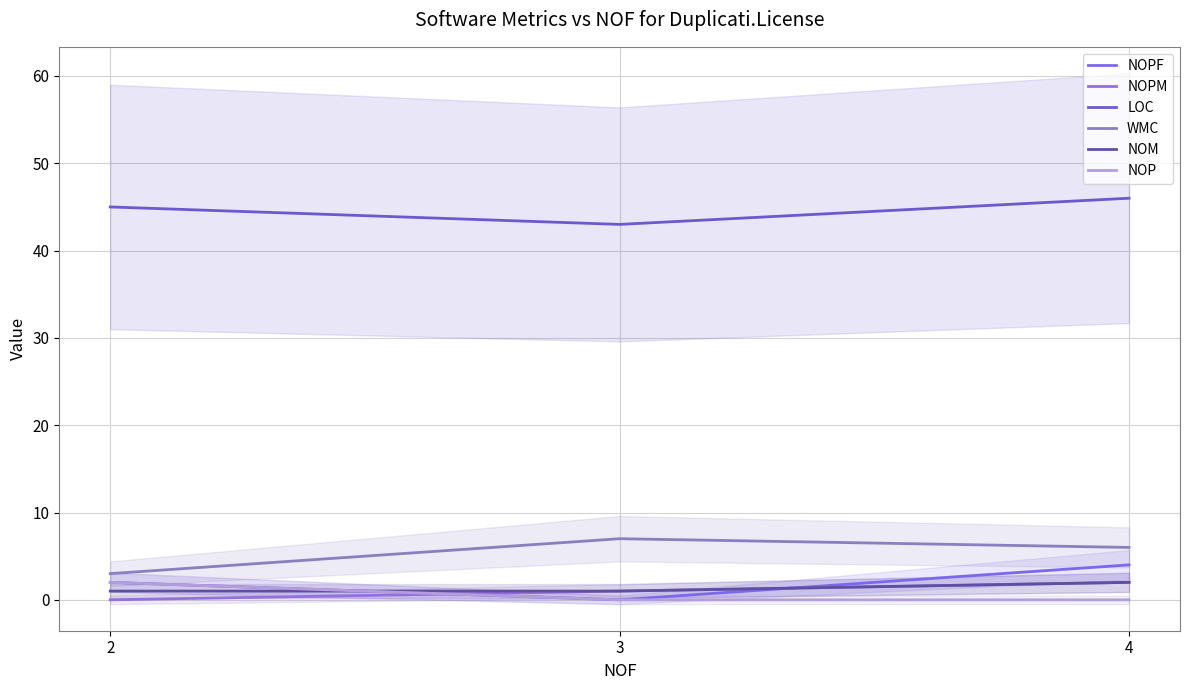

At how many categories does at least one series exceed 28?

3